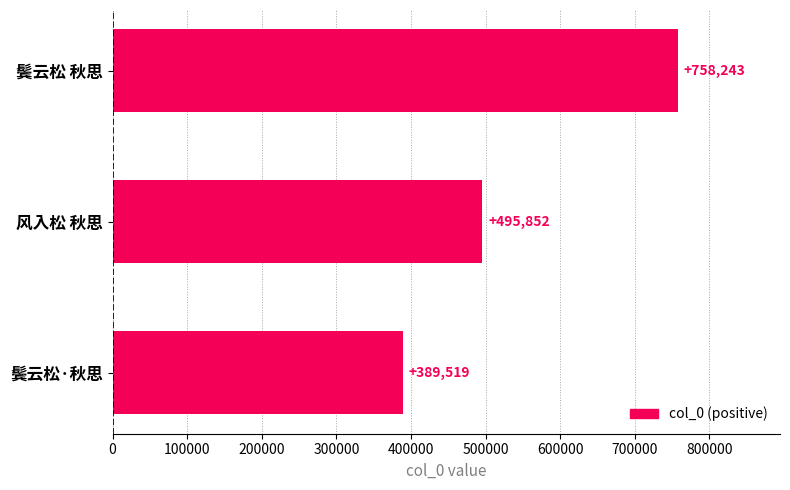

What is the maximum value shown in the chart?

758243